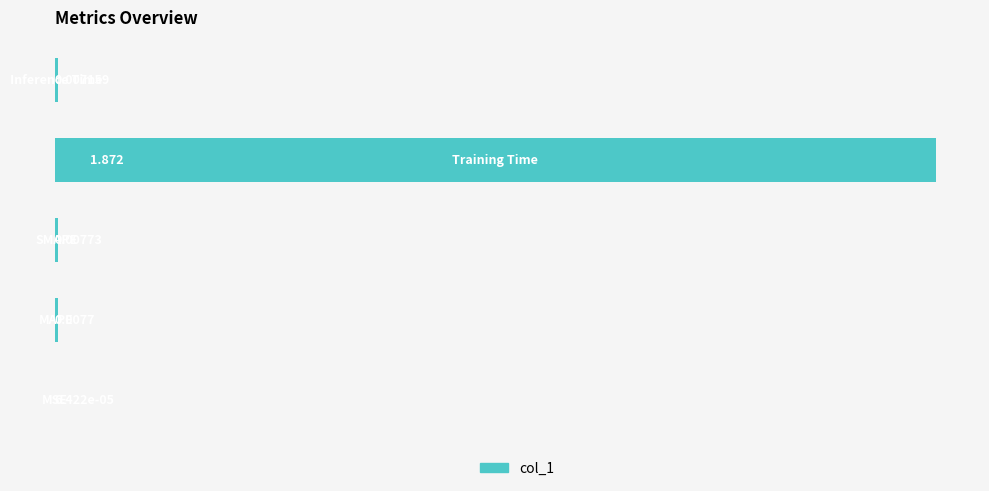

Are the bars horizontal?

Yes